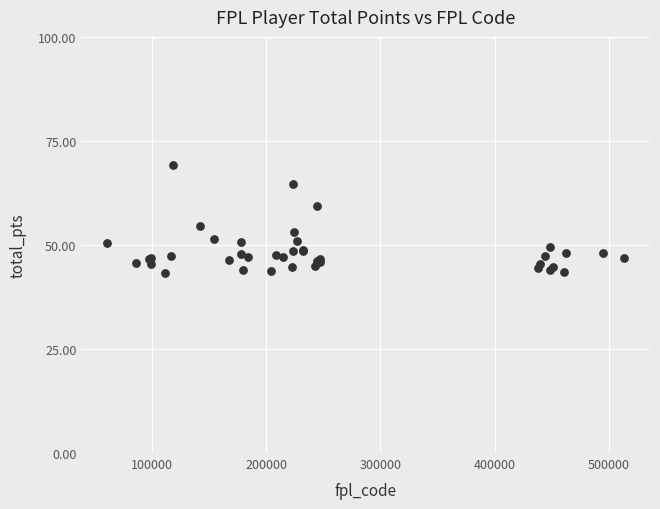

What Y value in the scatter plot is closest to 56?

54.5